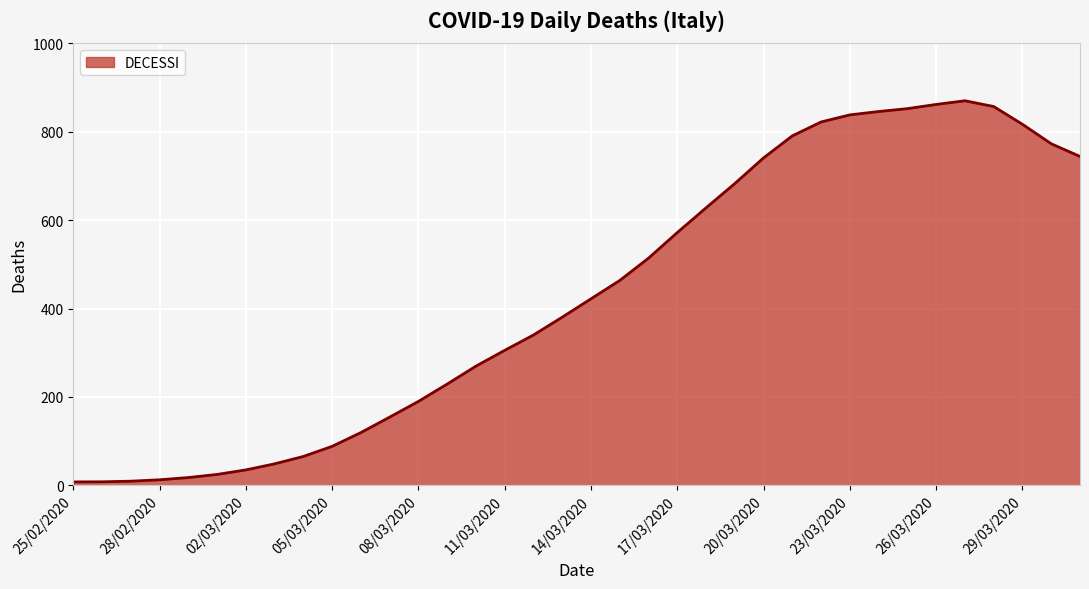

How many lines are shown in the chart?

1